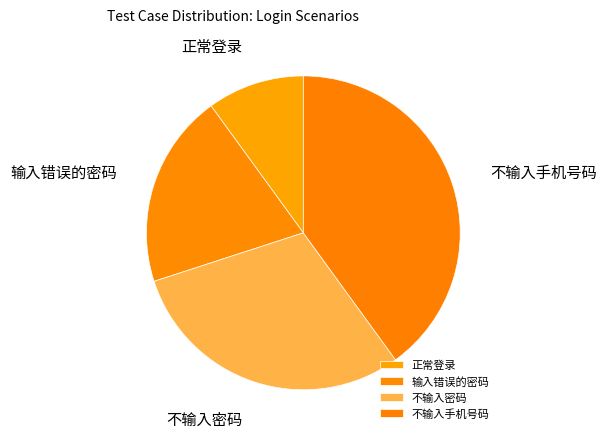

Which category has the smallest portion of the pie?

正常登录